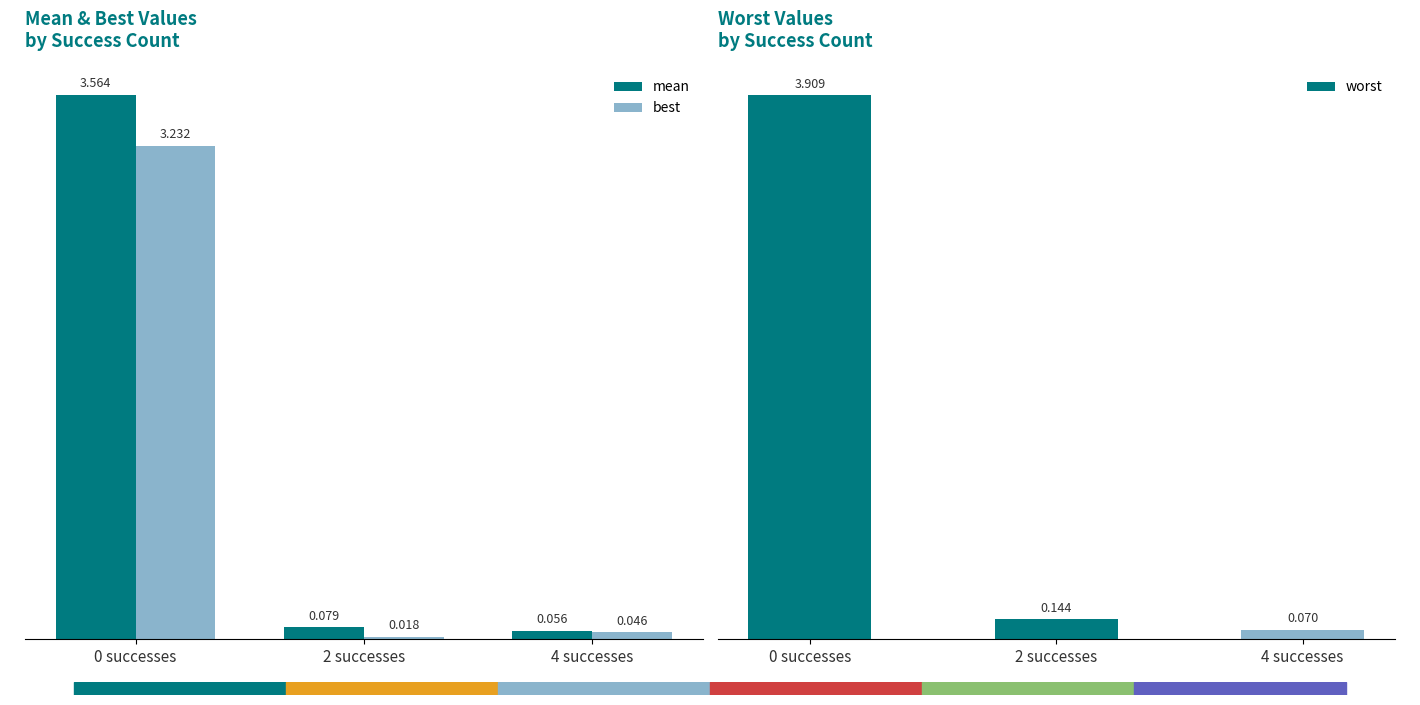

Between 0 successes and 2 successes, which series saw the biggest shift?

worst